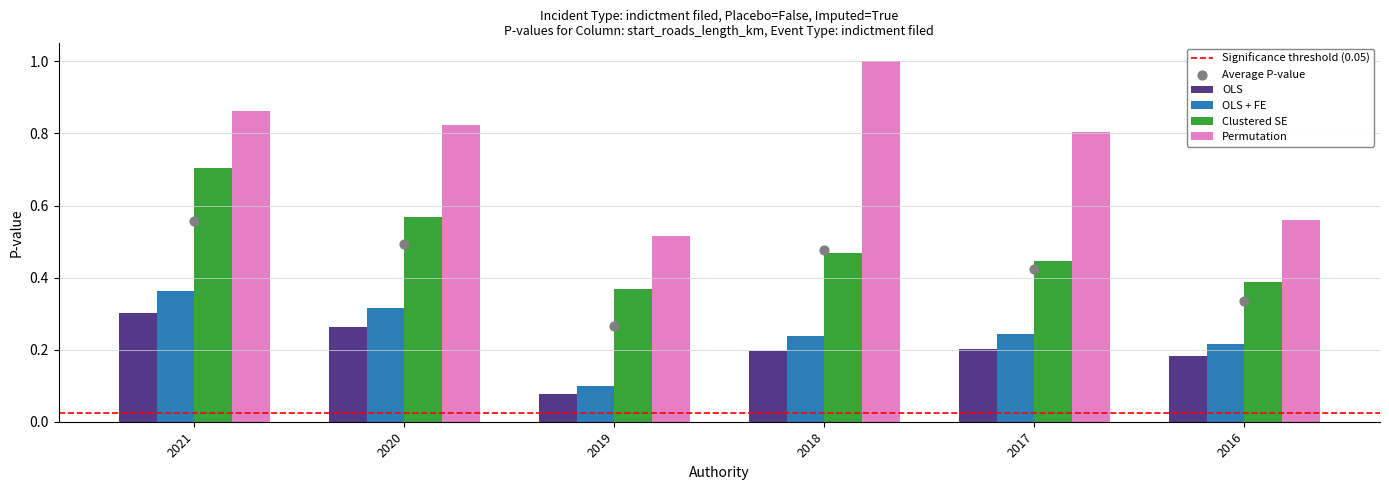

Which series has the largest total across all categories?

Permutation